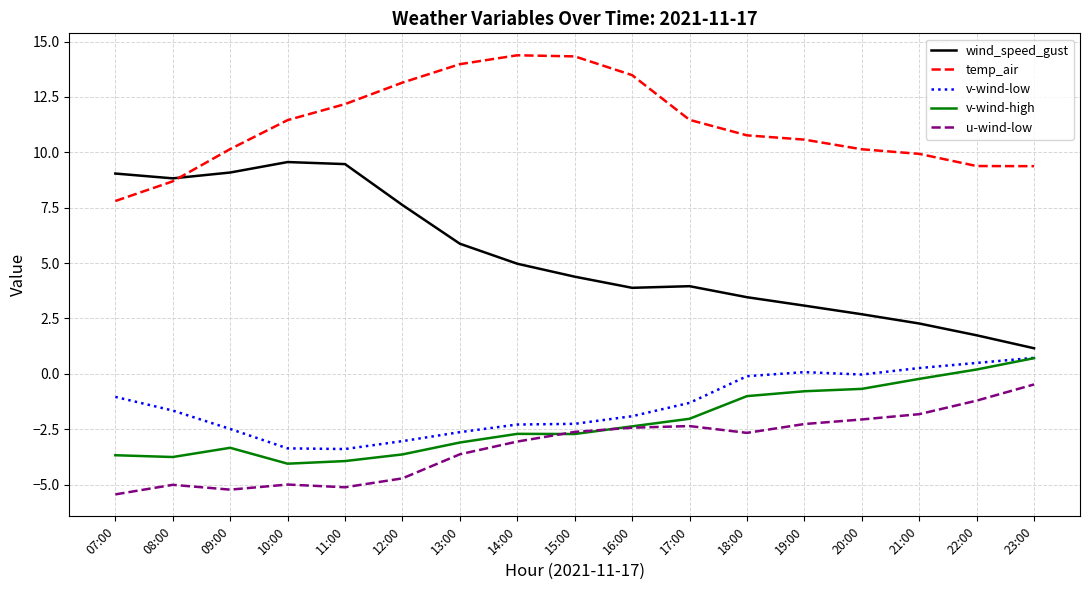

What are all the series names shown in the legend?

wind_speed_gust, temp_air, v-wind-low, v-wind-high, u-wind-low